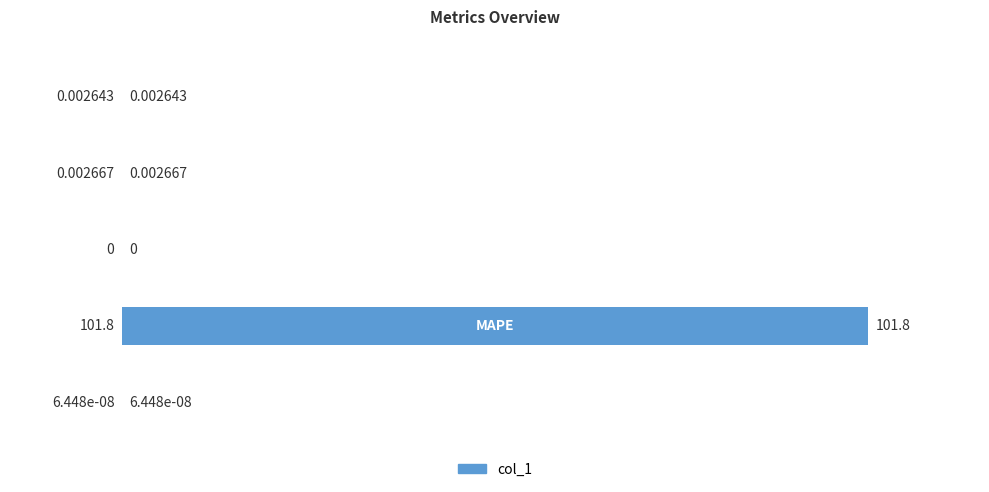

What is the sum of all values?

101.8